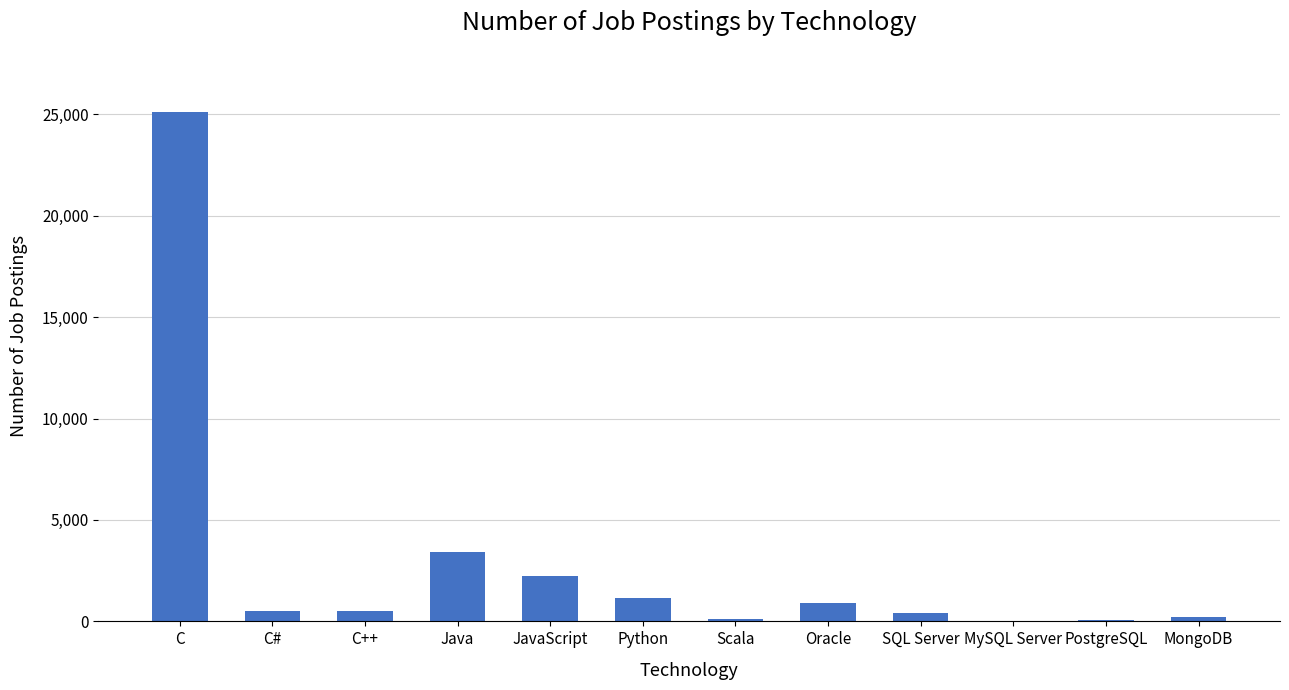

Which has a higher value, Scala or SQL Server?

SQL Server